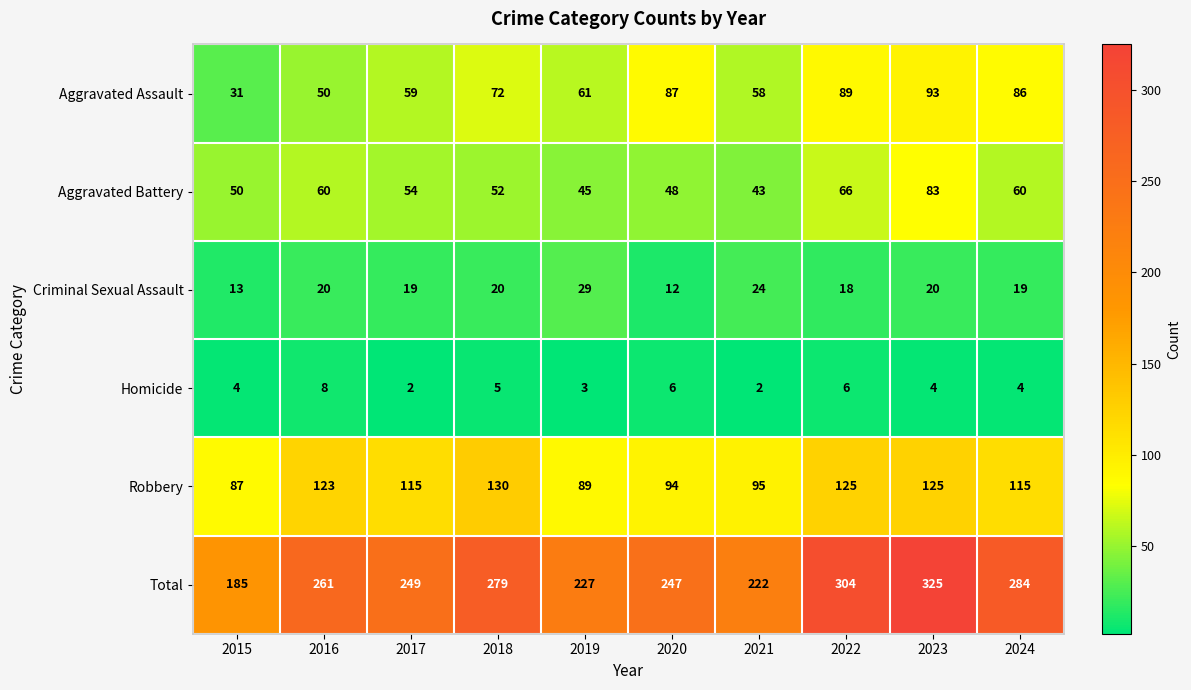

Which series has the widest spread of values?

Total